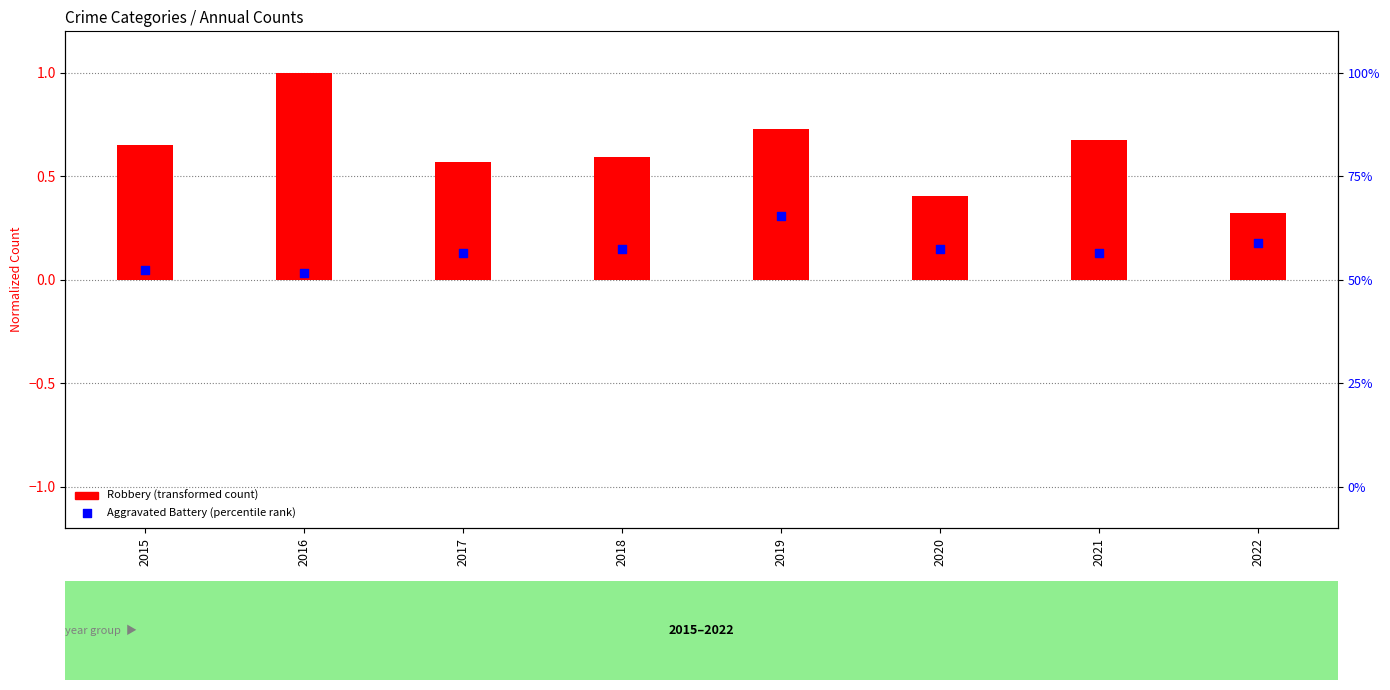

What is the total value across all series at 2018?

0.7